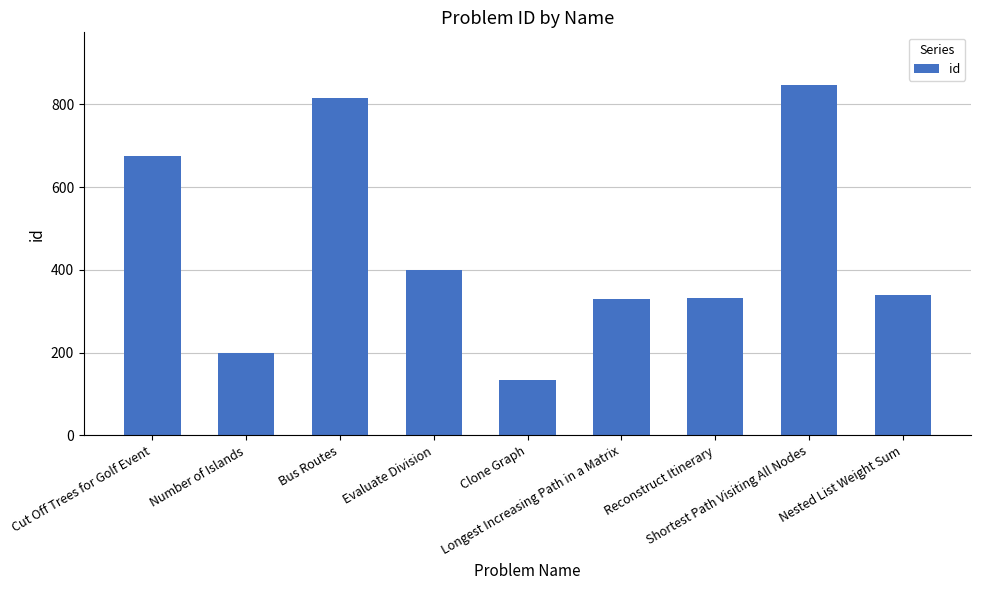

What is the difference between the second highest and minimum values?

682